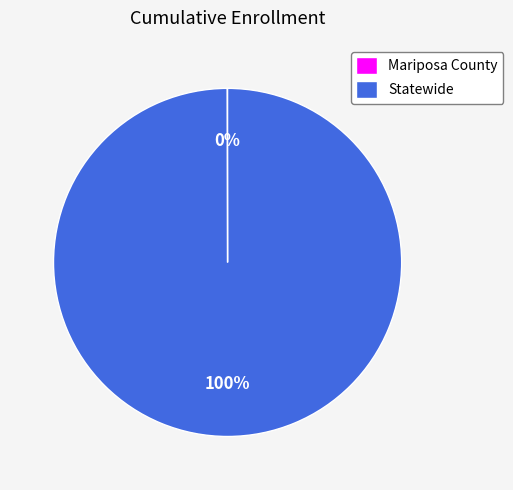

To the nearest percent, what is the difference between the largest and smallest slice percentages?

100%